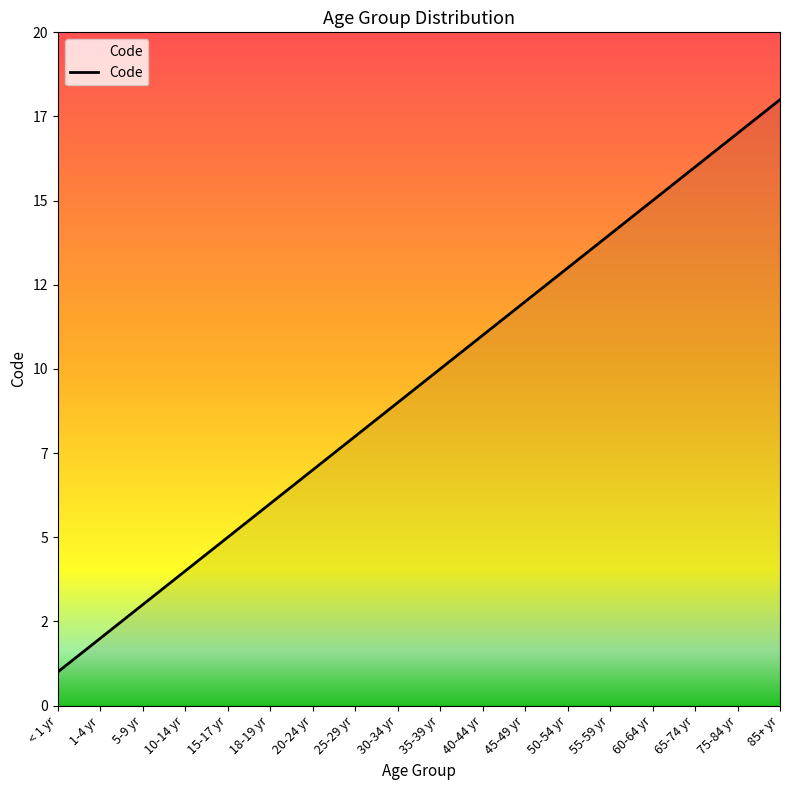

Read the value at < 1 yr.

1